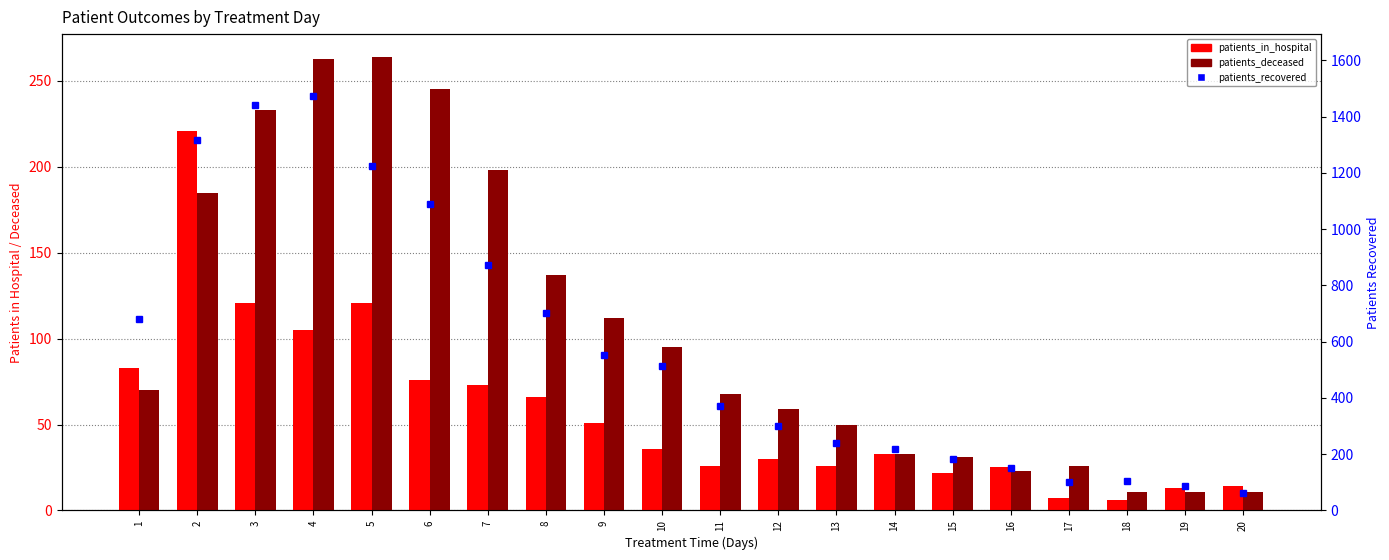

Reading right to left, list all the values displayed in this chart.

patients_in_hospital: 14	13	6	7	25	22	33	26	30	26	36	51	66	73	76	121	105	121	221	83
patients_deceased: 11	11	11	26	23	31	33	50	59	68	95	112	137	198	245	264	263	233	185	70
patients_recovered: 61	87	103	102	150	182	219	239	301	372	512	554	700	872	1088	1225	1472	1440	1318	681